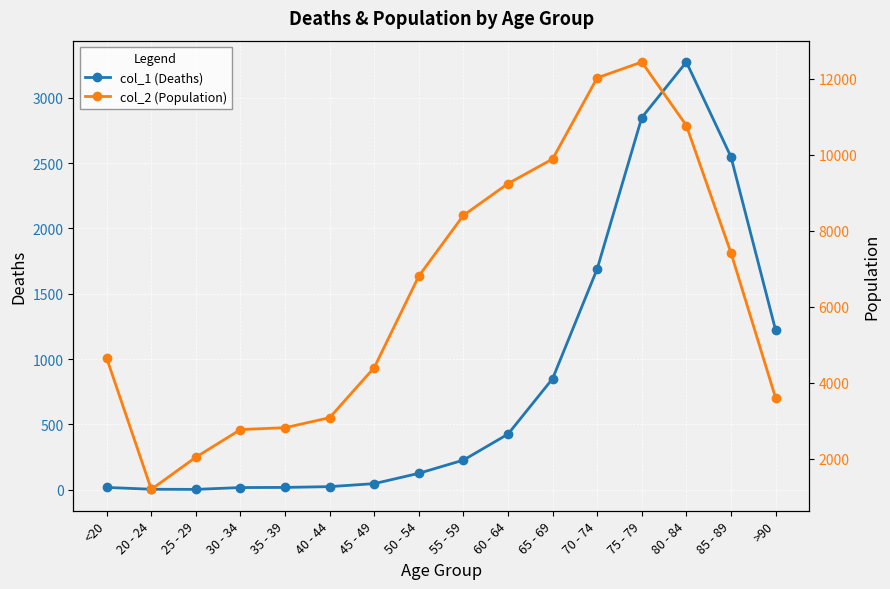

True or false: col_2 (Population) and col_1 (Deaths) cross at least once.

False